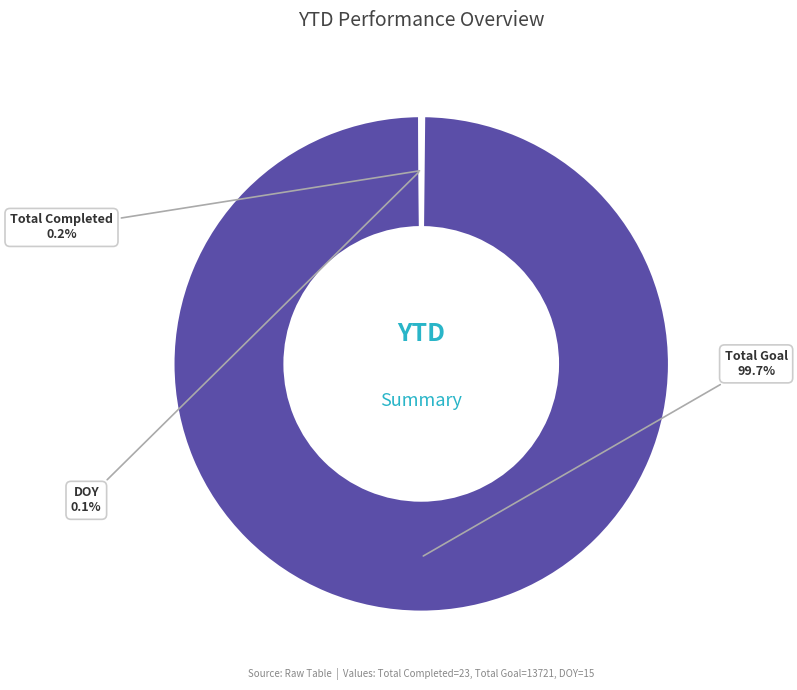

Is there any slice that represents more than half of the pie?

Yes